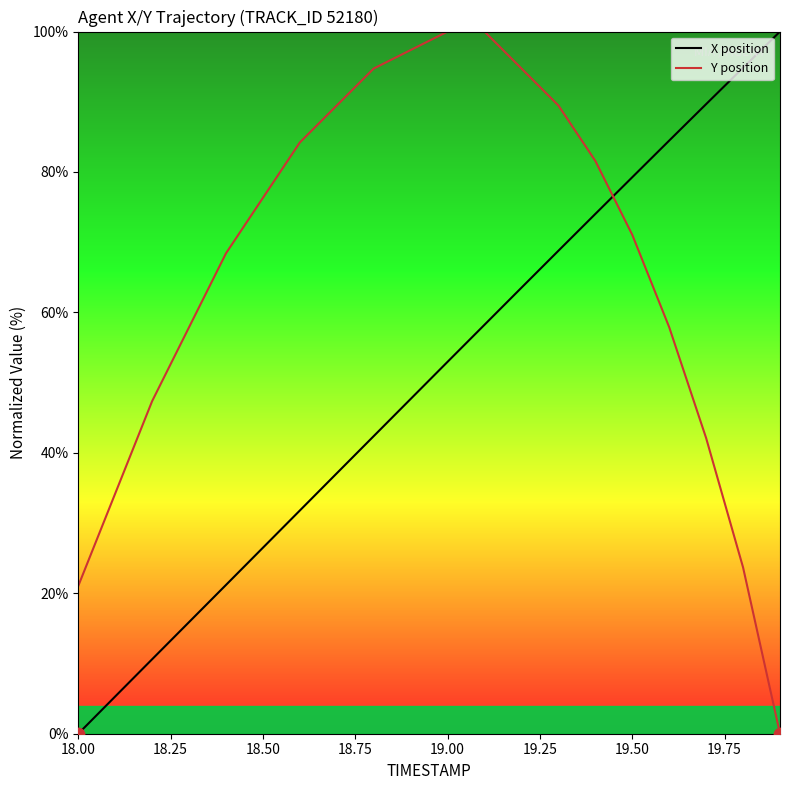

Which series reaches the maximum Y coordinate?

X position